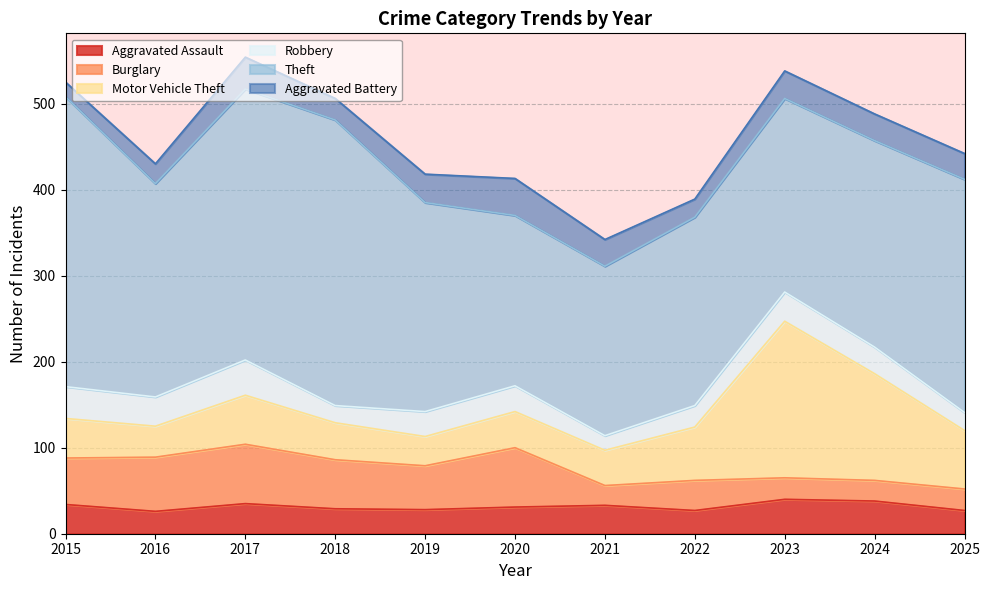

The Aggravated Assault series shows 52 at 2017. True or false?

False